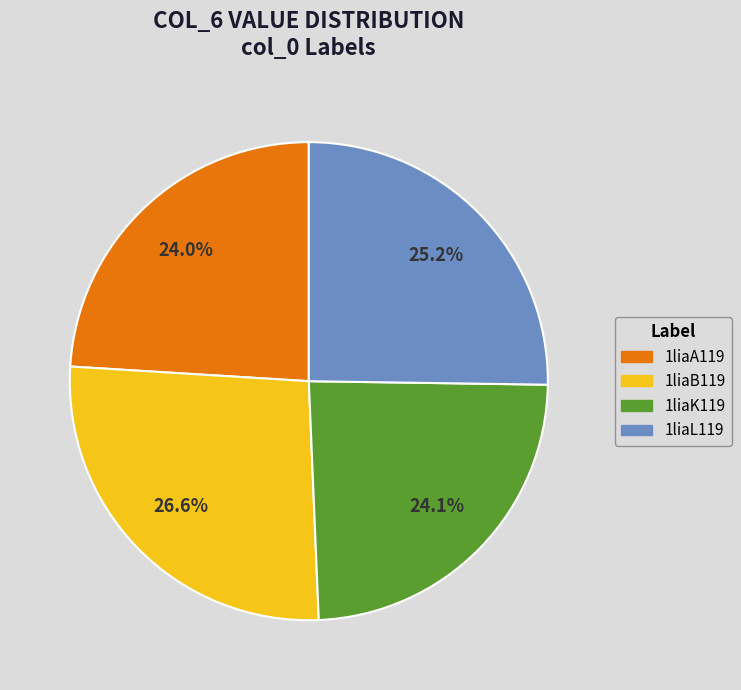

Which has a higher value, 1liaK119 or 1liaB119?

1liaB119